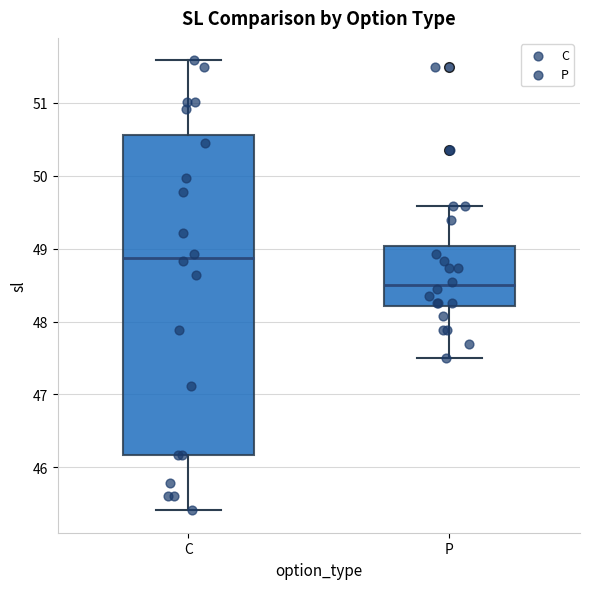

Reading left to right, read every box against the y-axis: the position of its median line, the range the box covers, and the ends of its whiskers. The values are not printed on the chart, so give them approximately, as read against the axis.

C: median 48.9, box 46.2 to 50.6, whiskers 45.4 to 51.6
P: median 48.5, box 48.2 to 49.0, whiskers 47.5 to 49.6